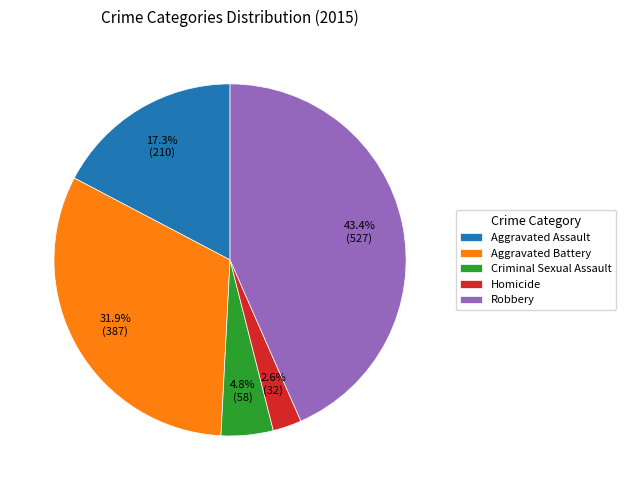

What percentage is the Robbery slice, to the nearest percent?

43%